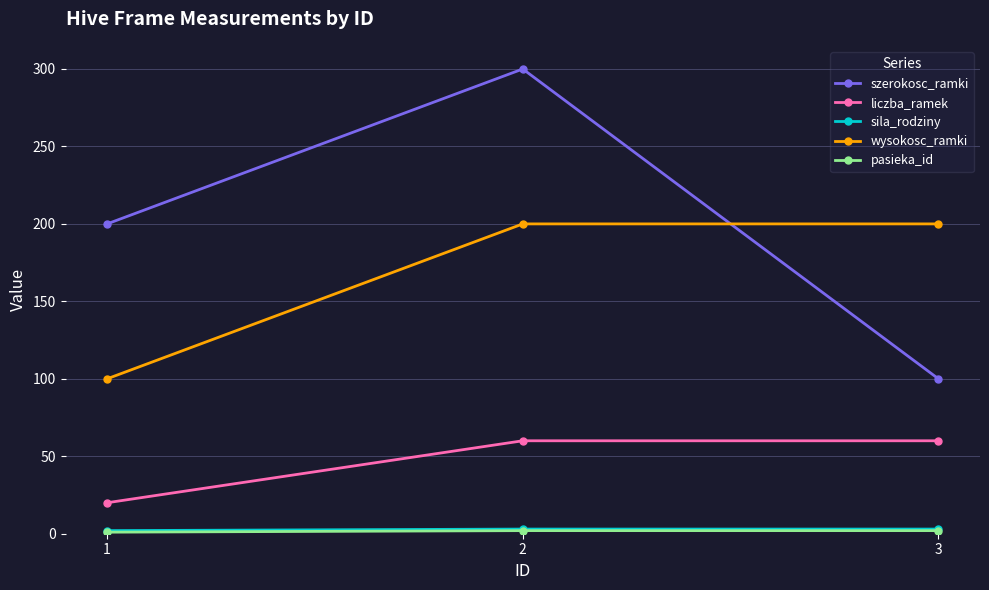

Which series has the largest total across all categories?

szerokosc_ramki